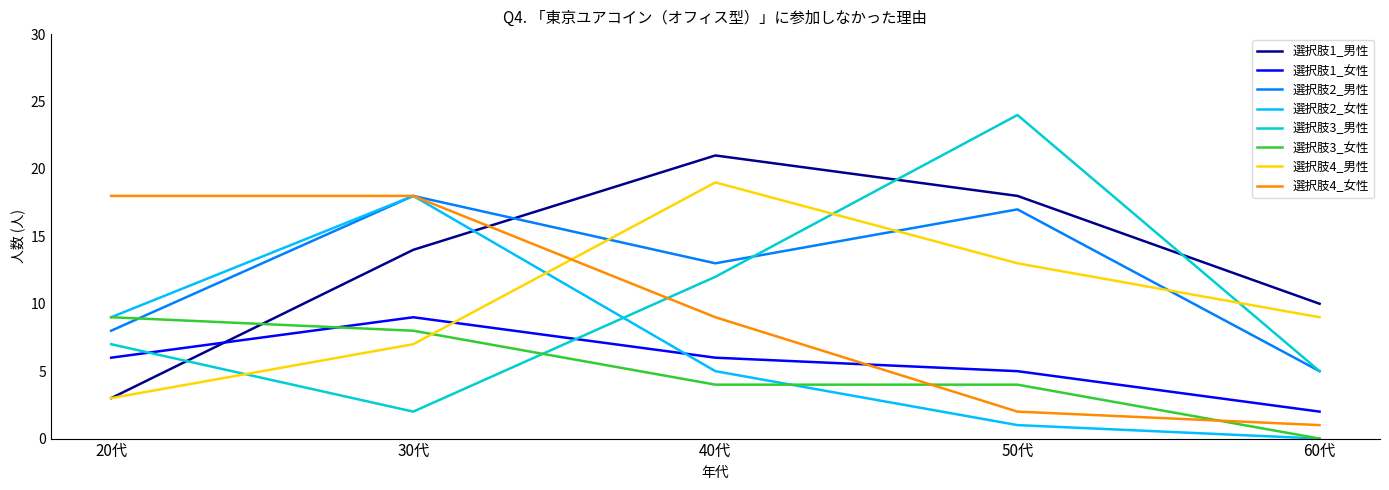

What is the total value across all series at 30代?

94